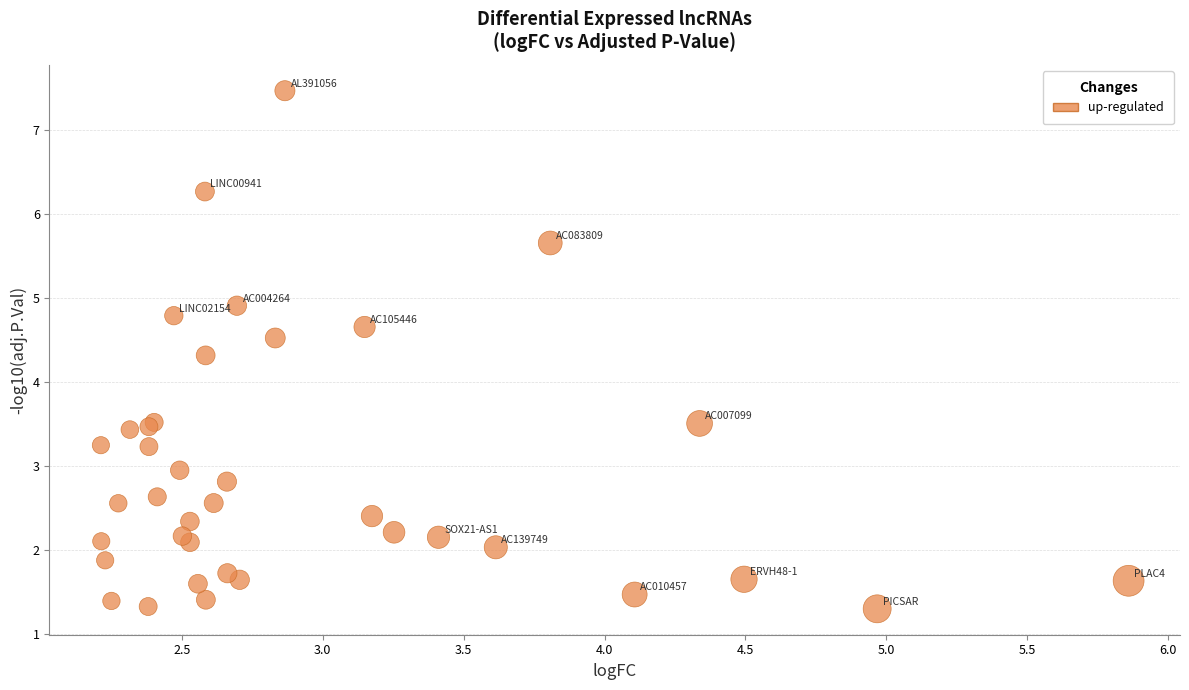

What Y value in the scatter plot is closest to 4?

4.3